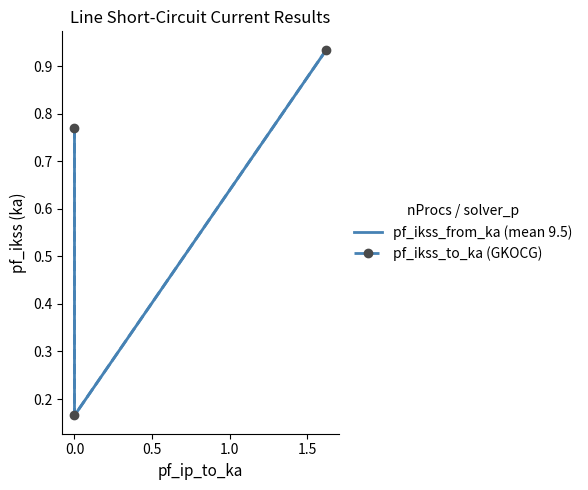

What is the difference between the maximum and minimum values in the pf_ikss_to_ka (GKOCG) series?

0.8